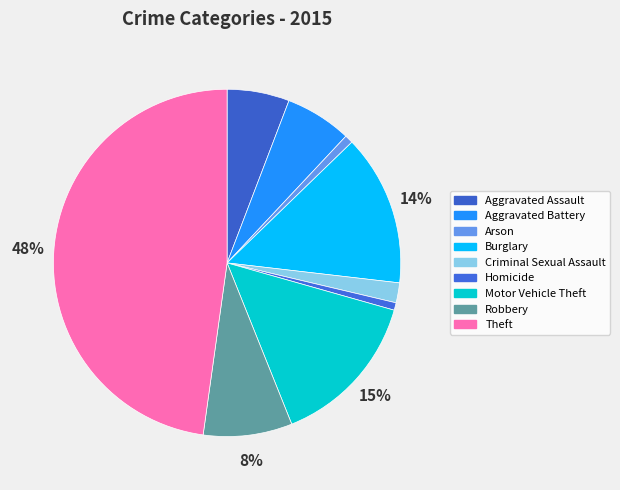

Which slice is the smallest?

Homicide